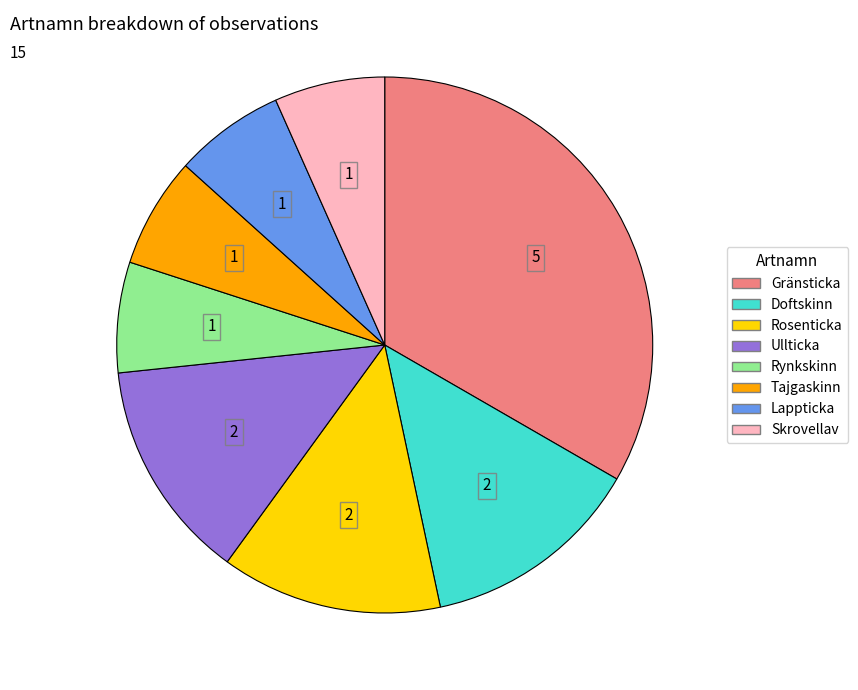

What is the largest slice in the pie chart?

Gränsticka